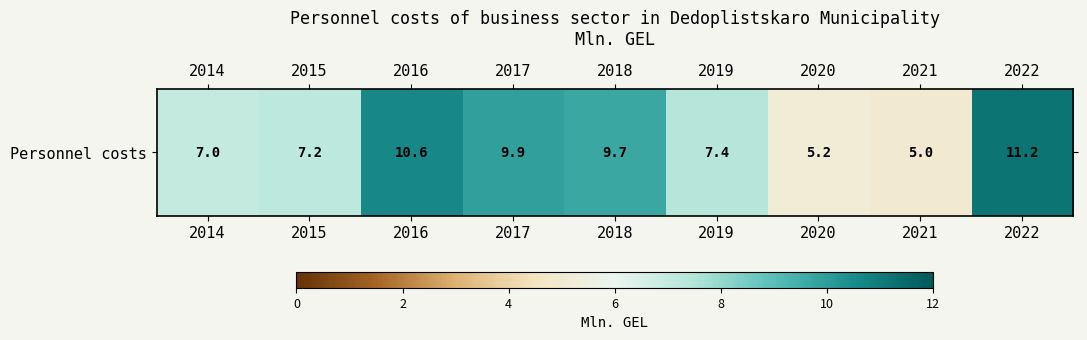

Count the number of values greater than 7.

6